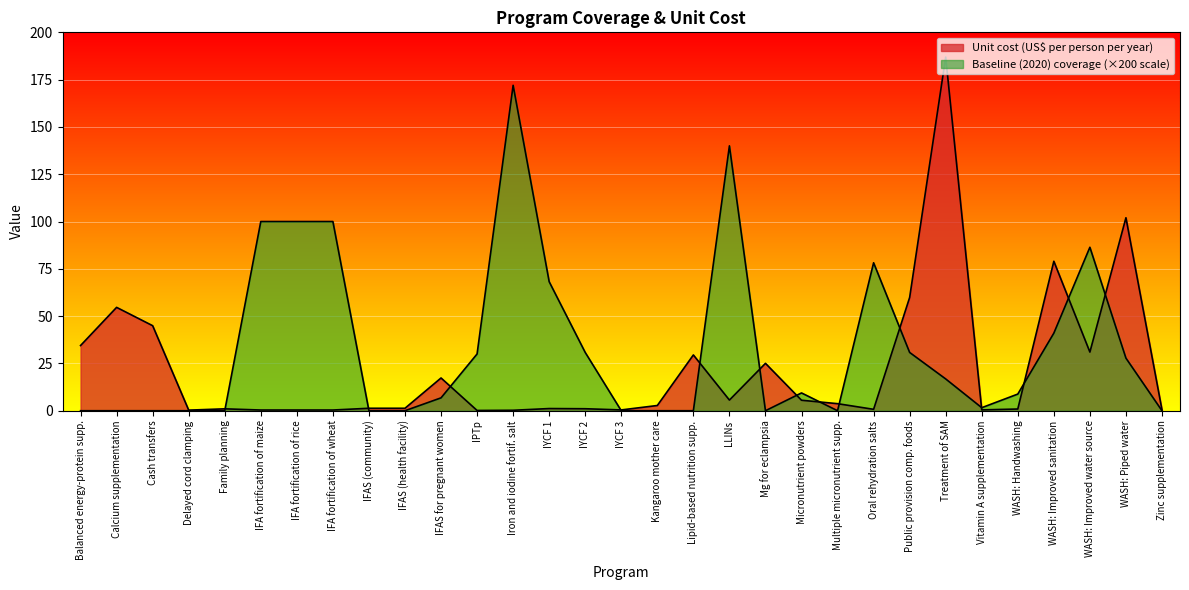

How many lines are shown in the chart?

2